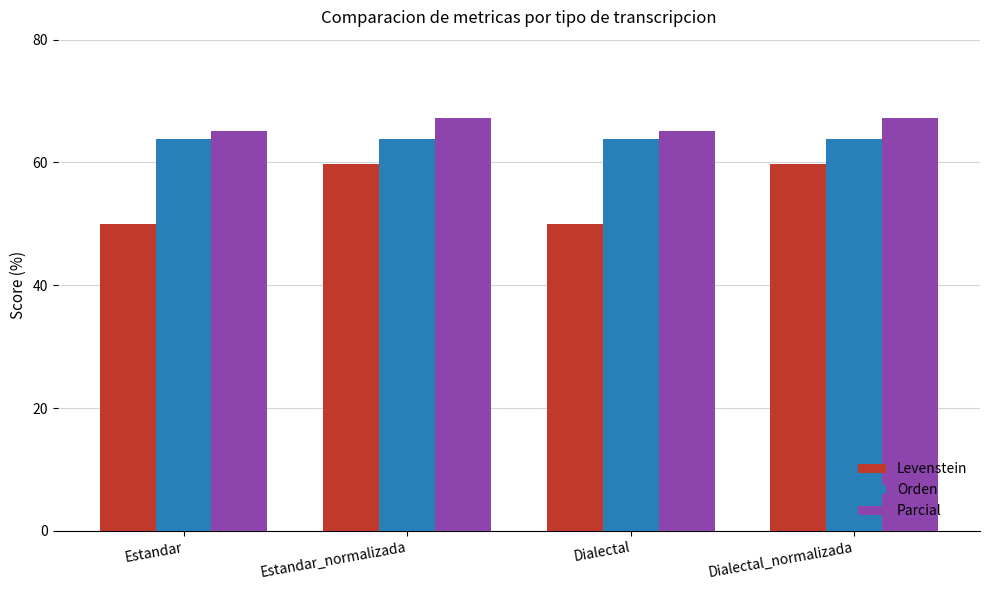

What is the greatest value displayed?

67.2